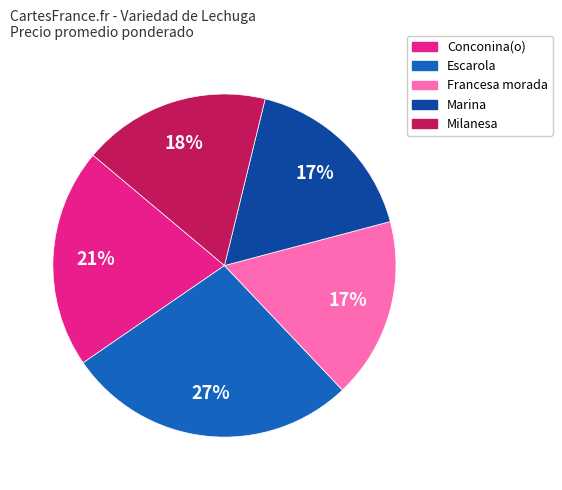

Does Escarola account for over 50% of the chart?

No